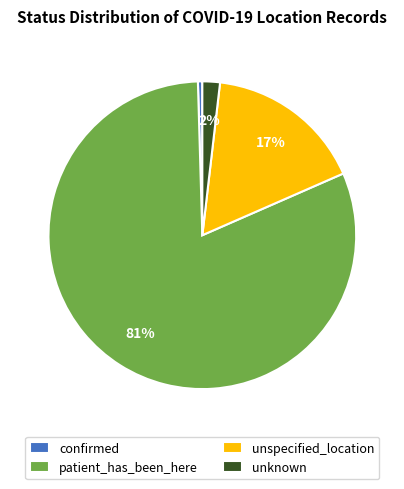

To the nearest percent, what is the average slice percentage?

25%